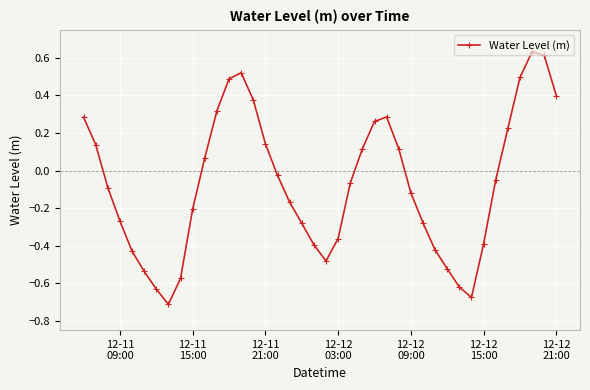

How many values are below 0?

23